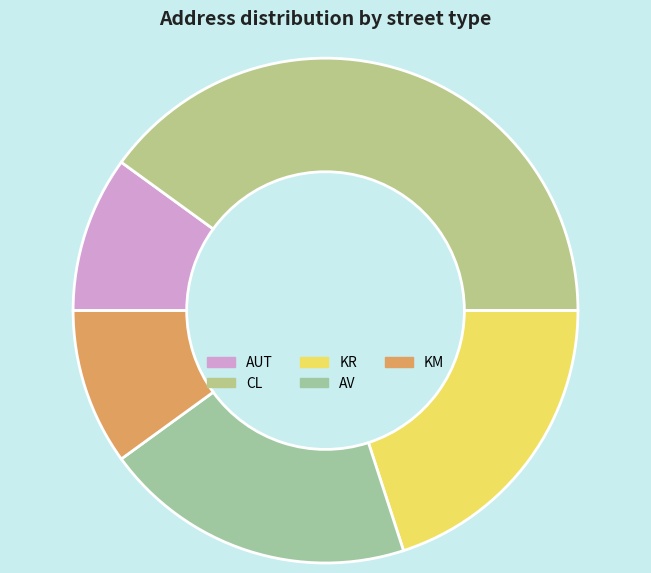

Rank the categories by value from highest to lowest.

CL, KR, AV, AUT, KM